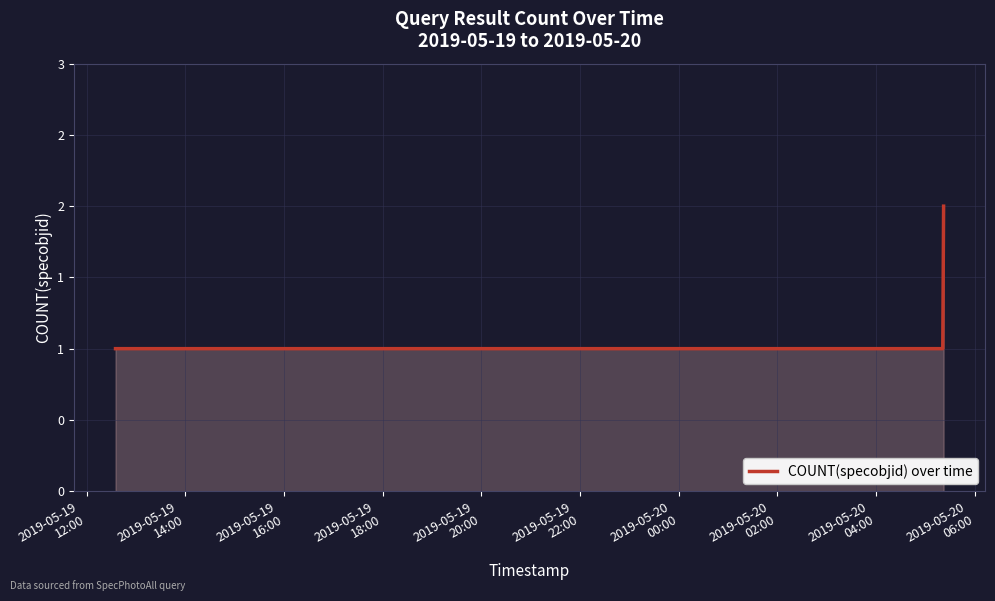

True or false: the data has more than 2 interior local peaks.

False